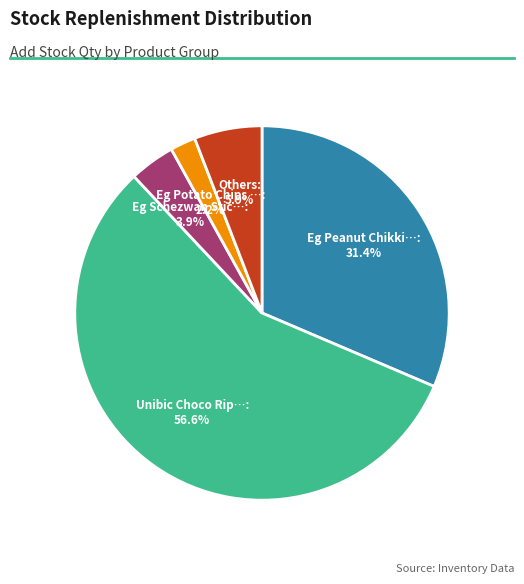

Does any single category account for the majority?

Yes